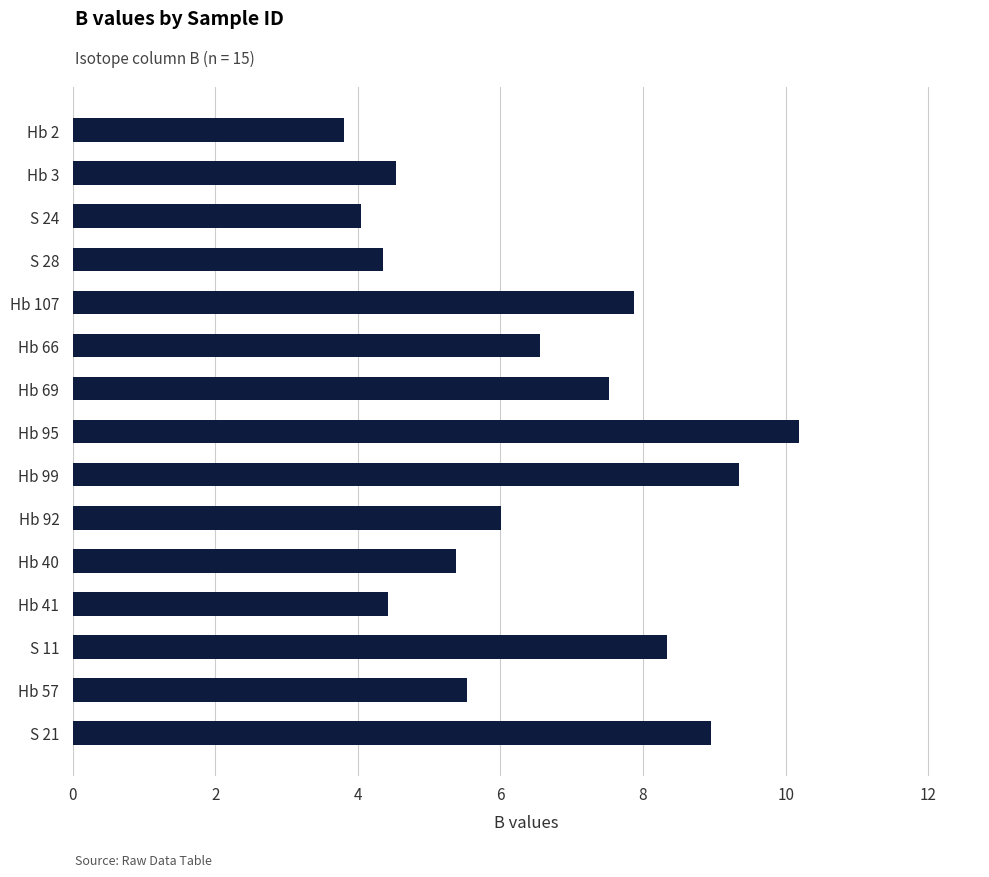

What is the difference between the maximum and minimum values?

6.4